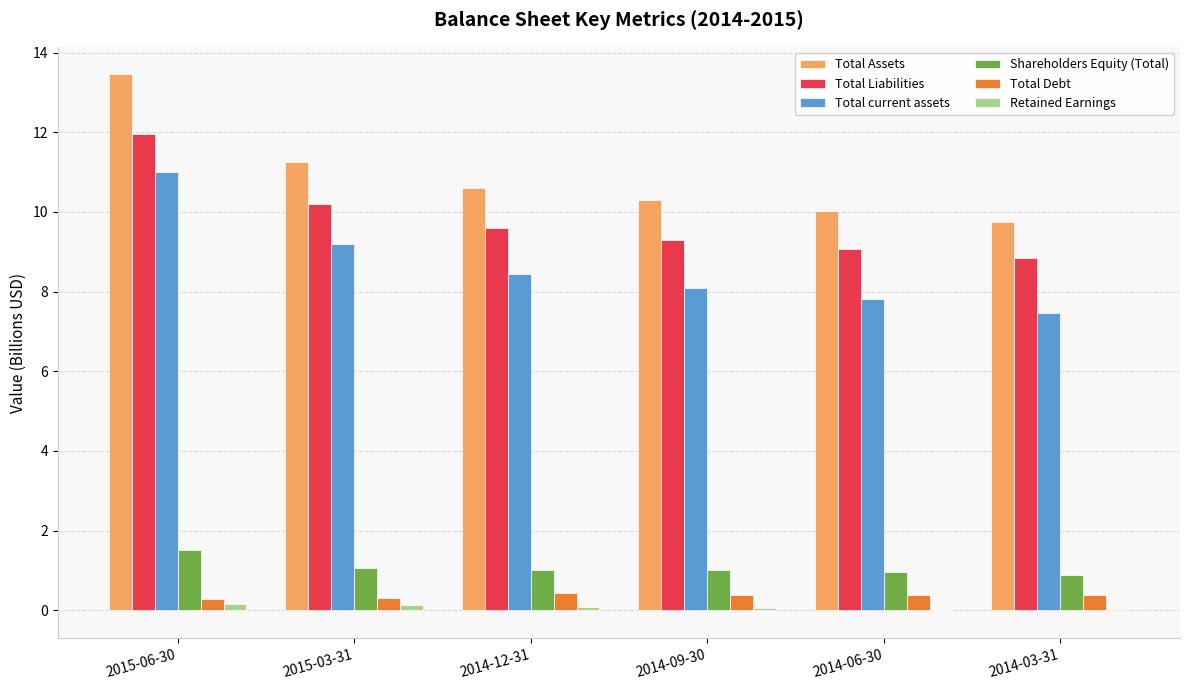

Does the chart contain stacked bars?

No